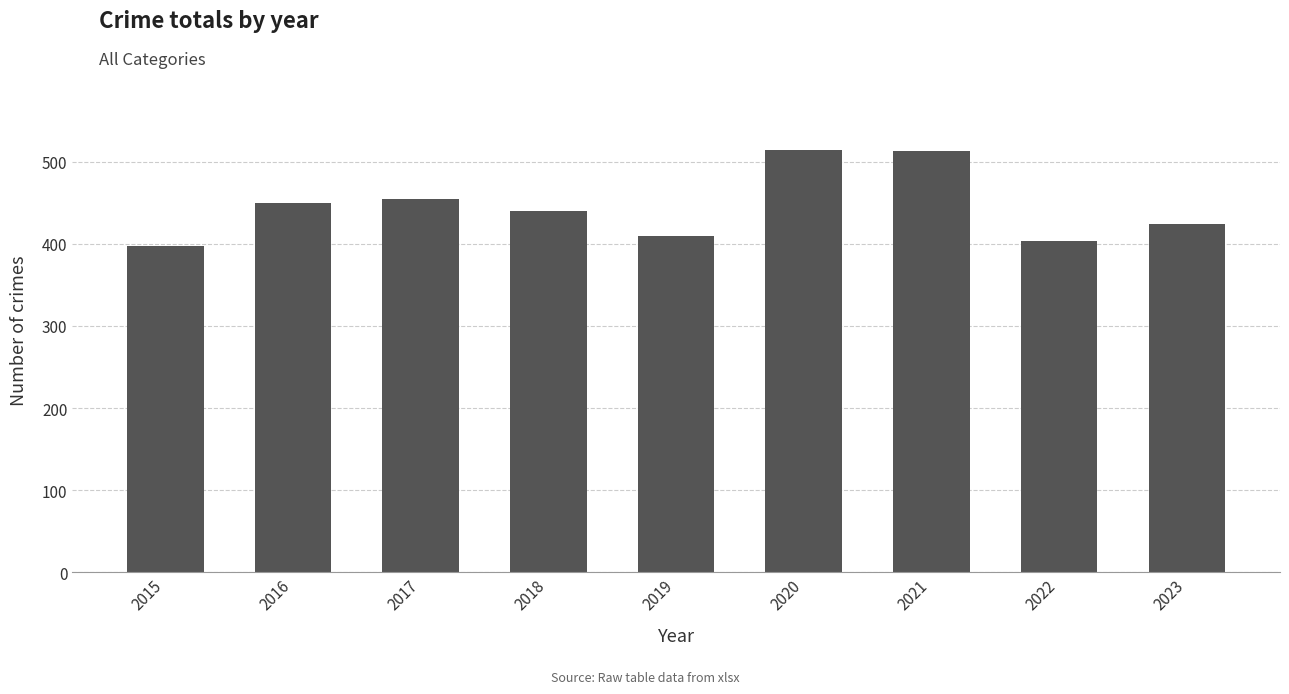

Approximately how many times larger is the value at 2021 compared to 2019?

1.3